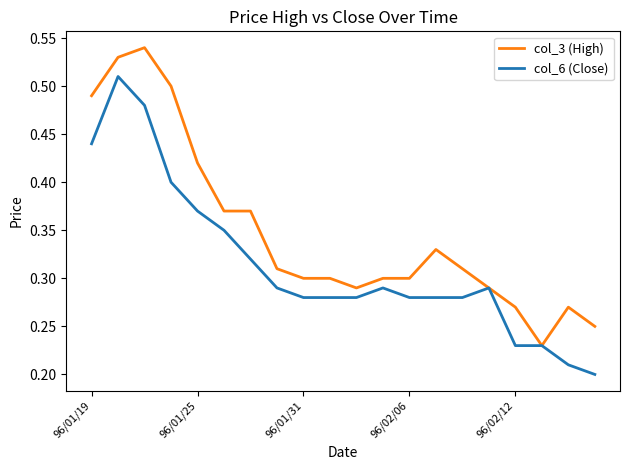

Rank the series by their maximum value, from highest to lowest.

col_3 (High), col_6 (Close)